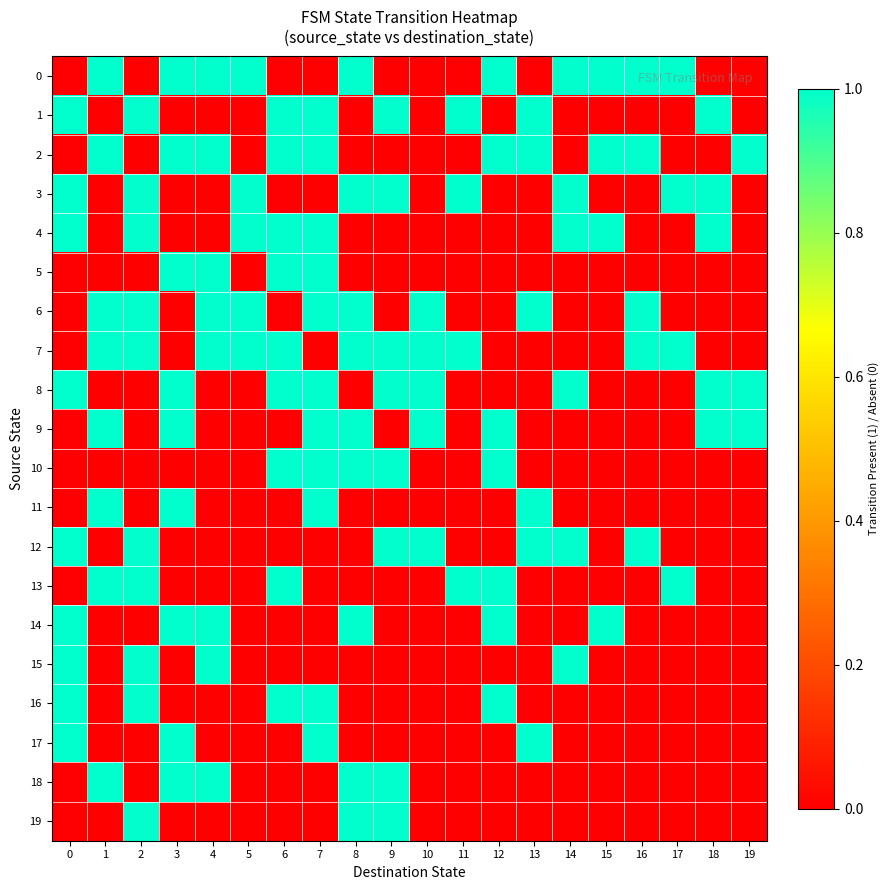

How many data points does each series have?

20